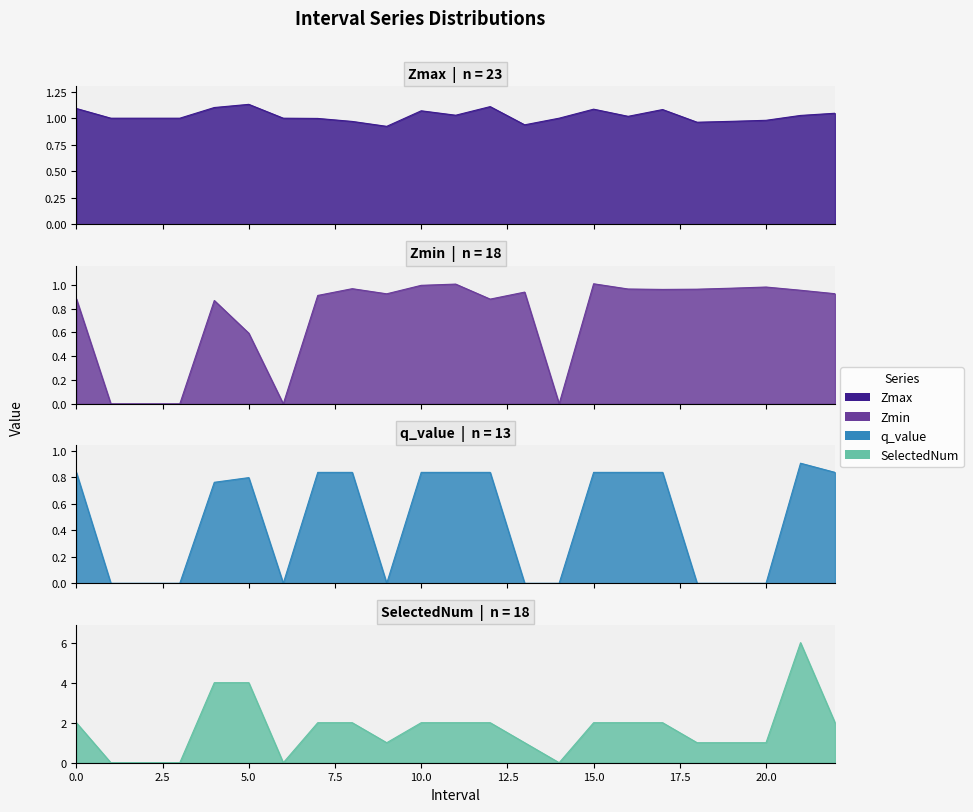

At how many categories does at least one series exceed 1?

13